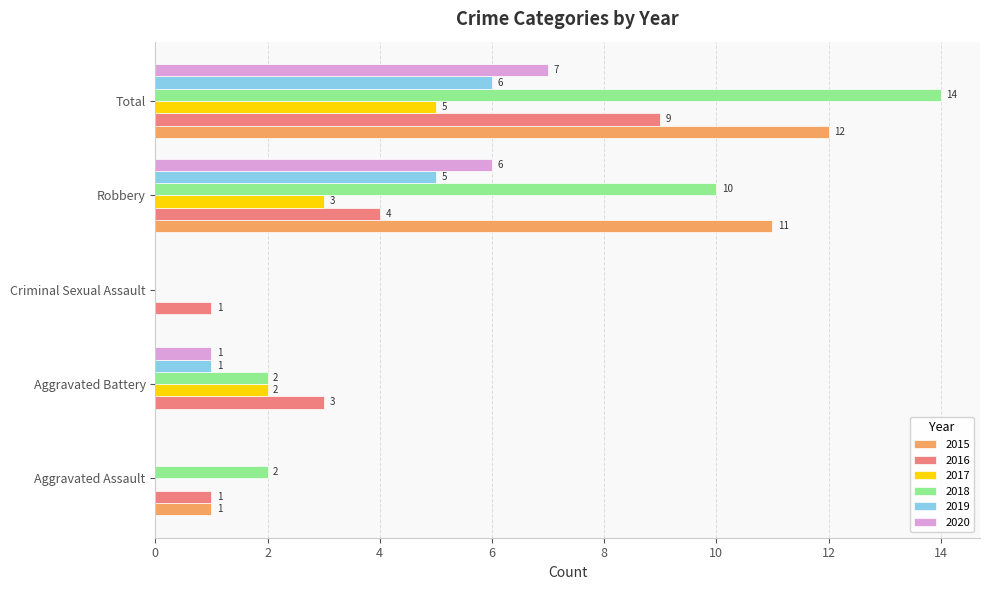

At which label is 2018 closest to 7?

Robbery